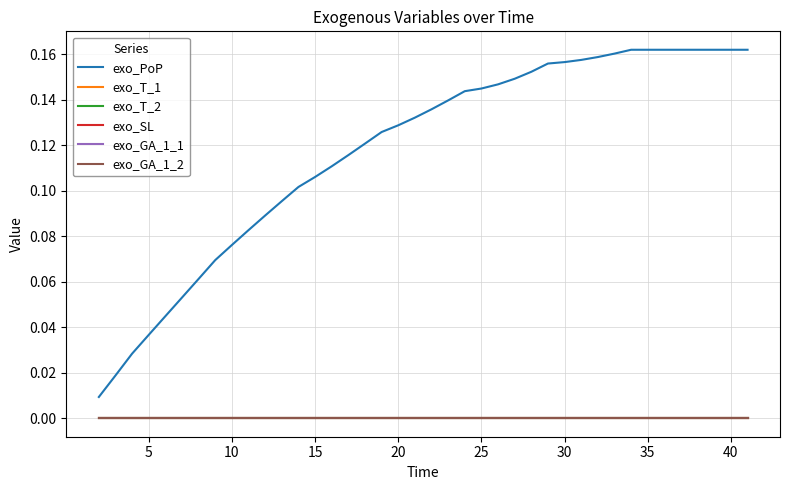

Does the chart have visible grid lines?

Yes